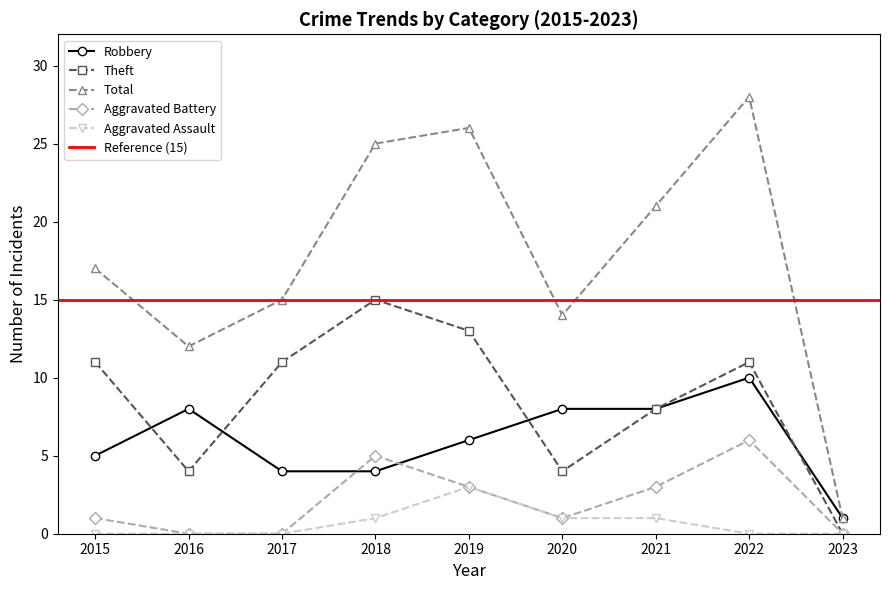

What value does the Theft series have at 2018, to the nearest 10?

20